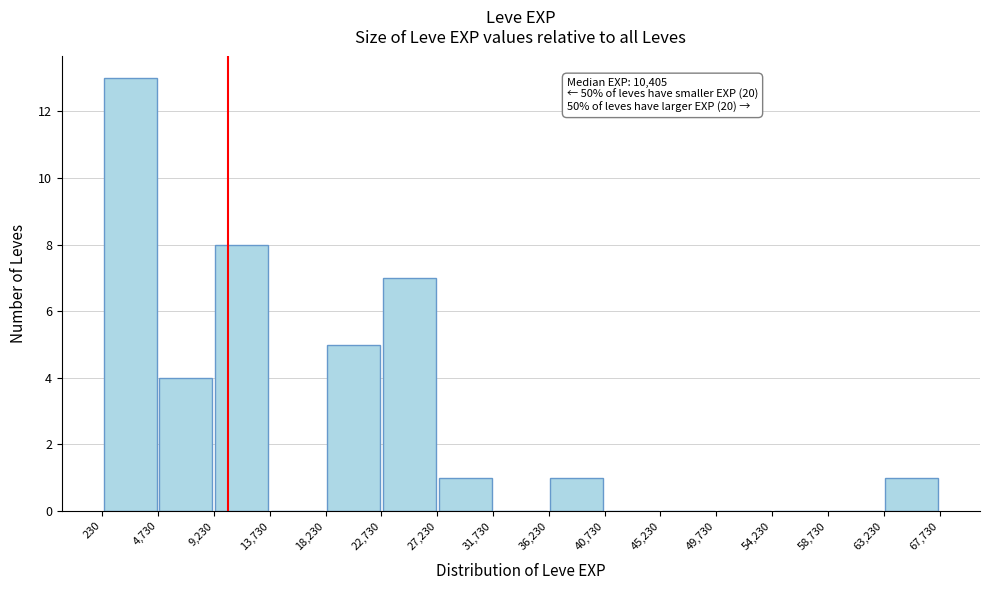

Over which range of the x-axis is the bar tallest?

230 to 4,730